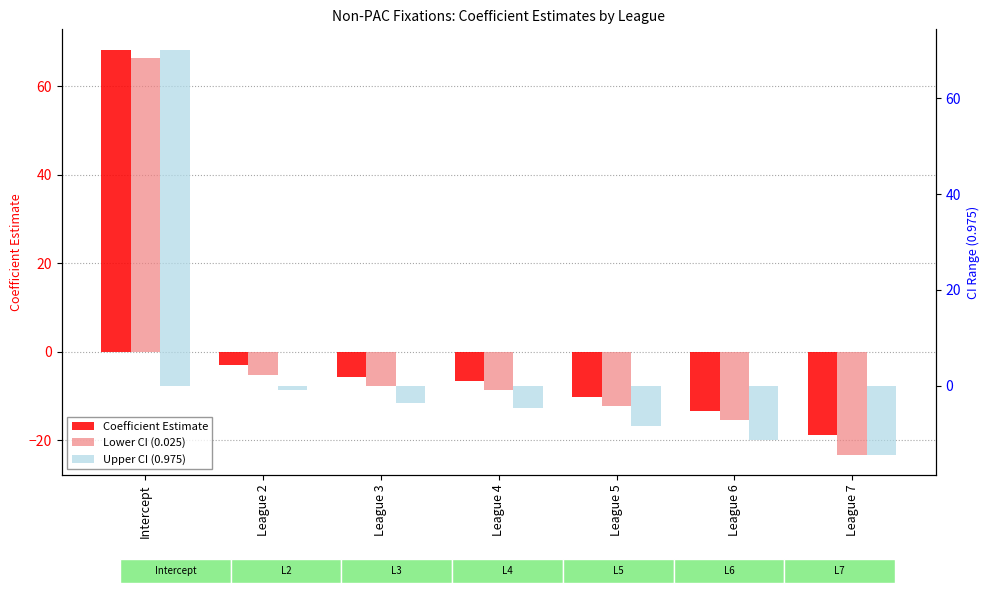

At which category is the sum across all series the highest?

Intercept